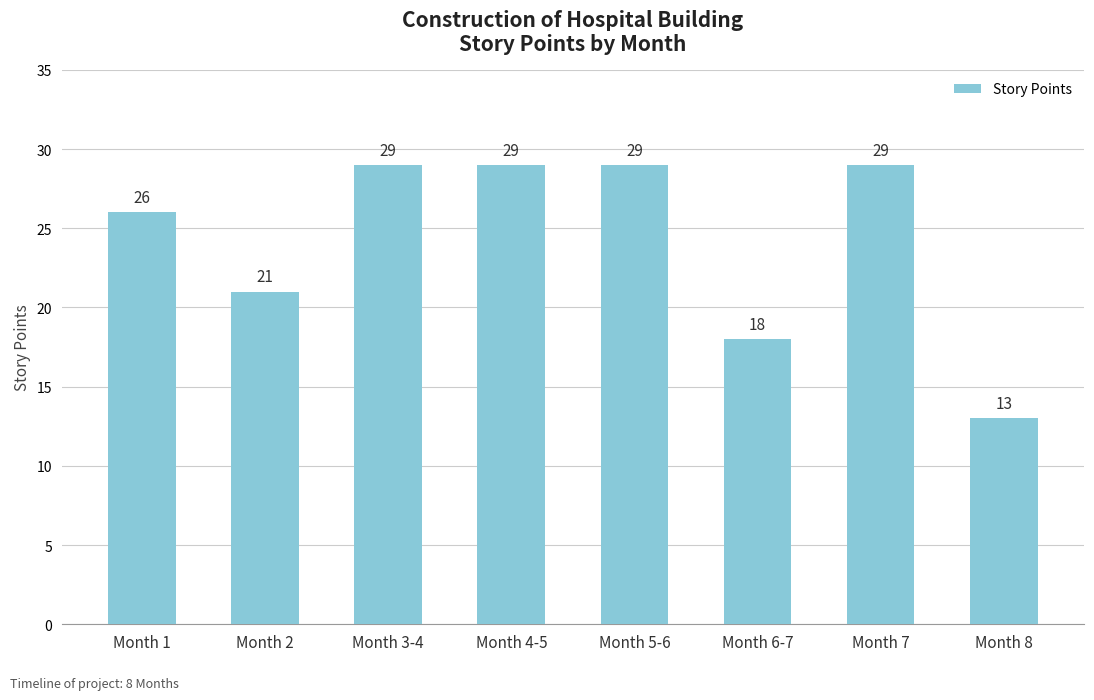

What is the value of the 7th bar from the left?

29